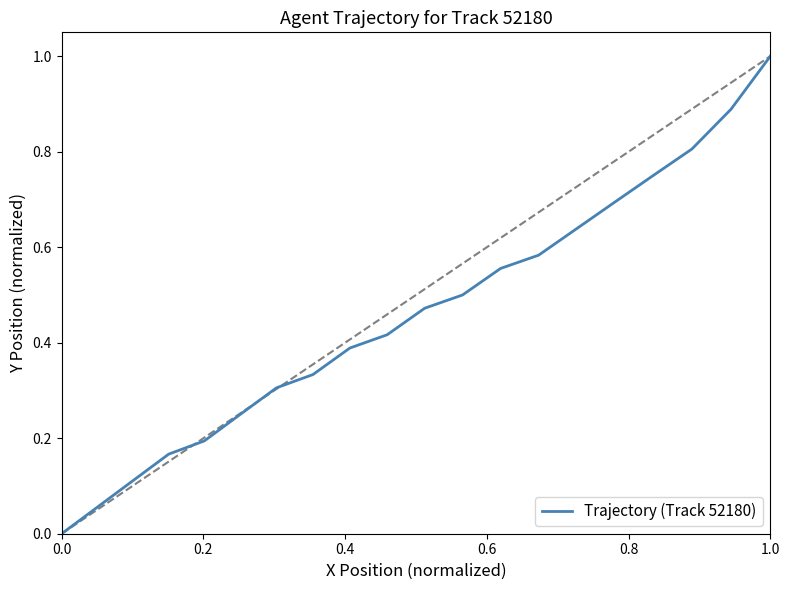

Is this an area chart (filled region under the line)?

No